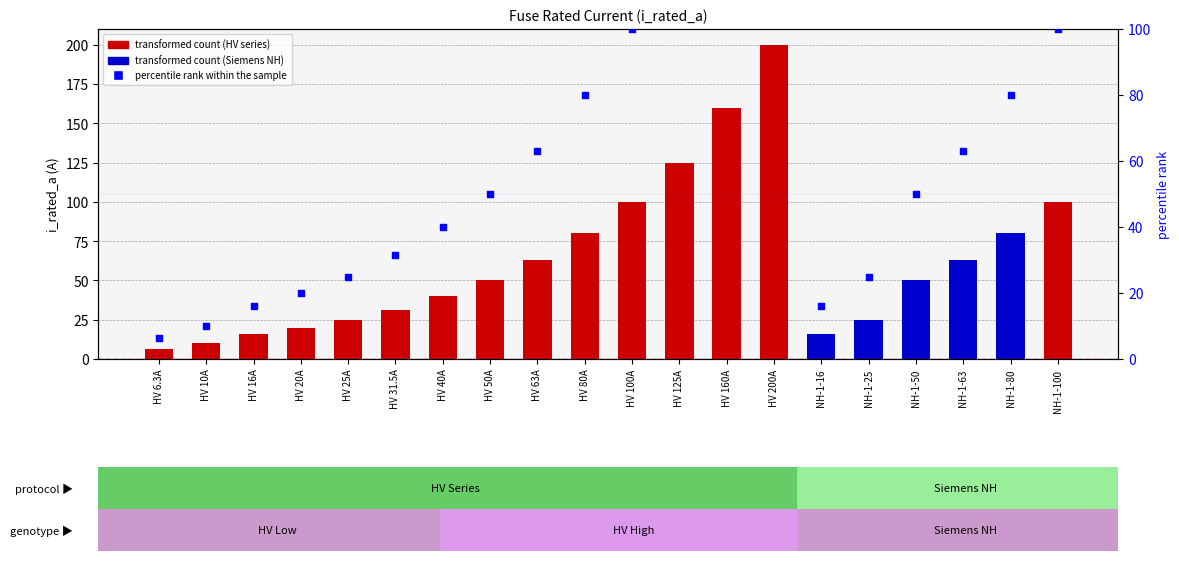

What is the ratio of the value at HV 50A to the value at HV 200A?

0.2